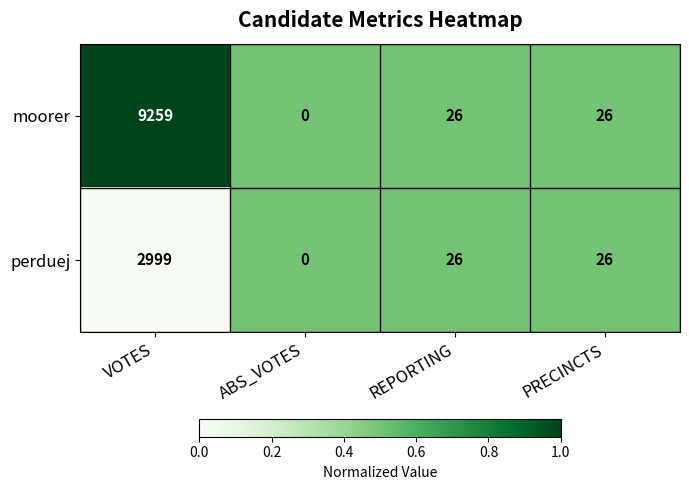

Reading right to left, extract all data points from this chart.

moorer: 26	26	0	9259
perduej: 26	26	0	2999